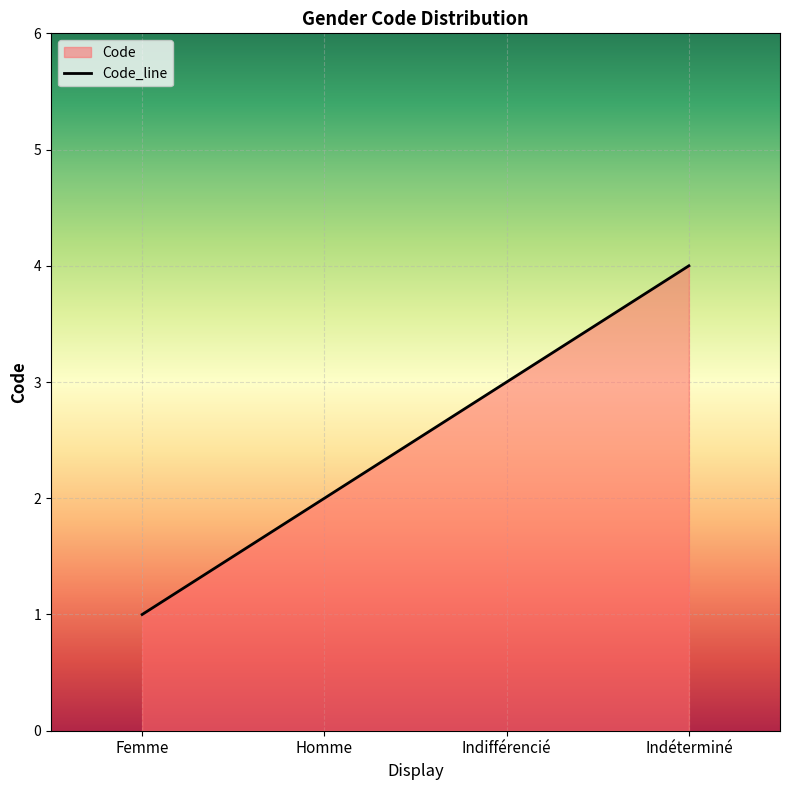

What value does the data have at Homme?

2